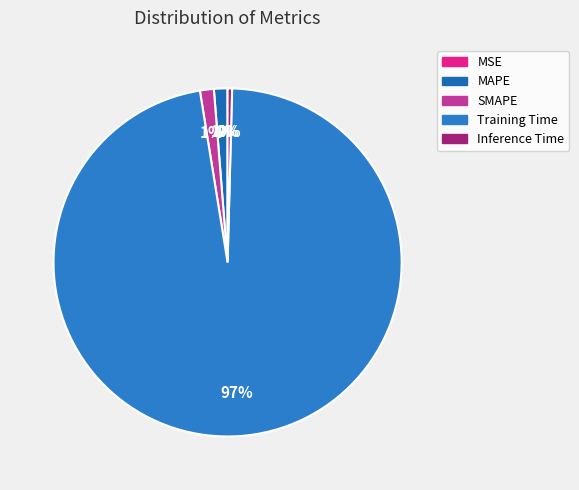

Count the number of slices in the pie.

5